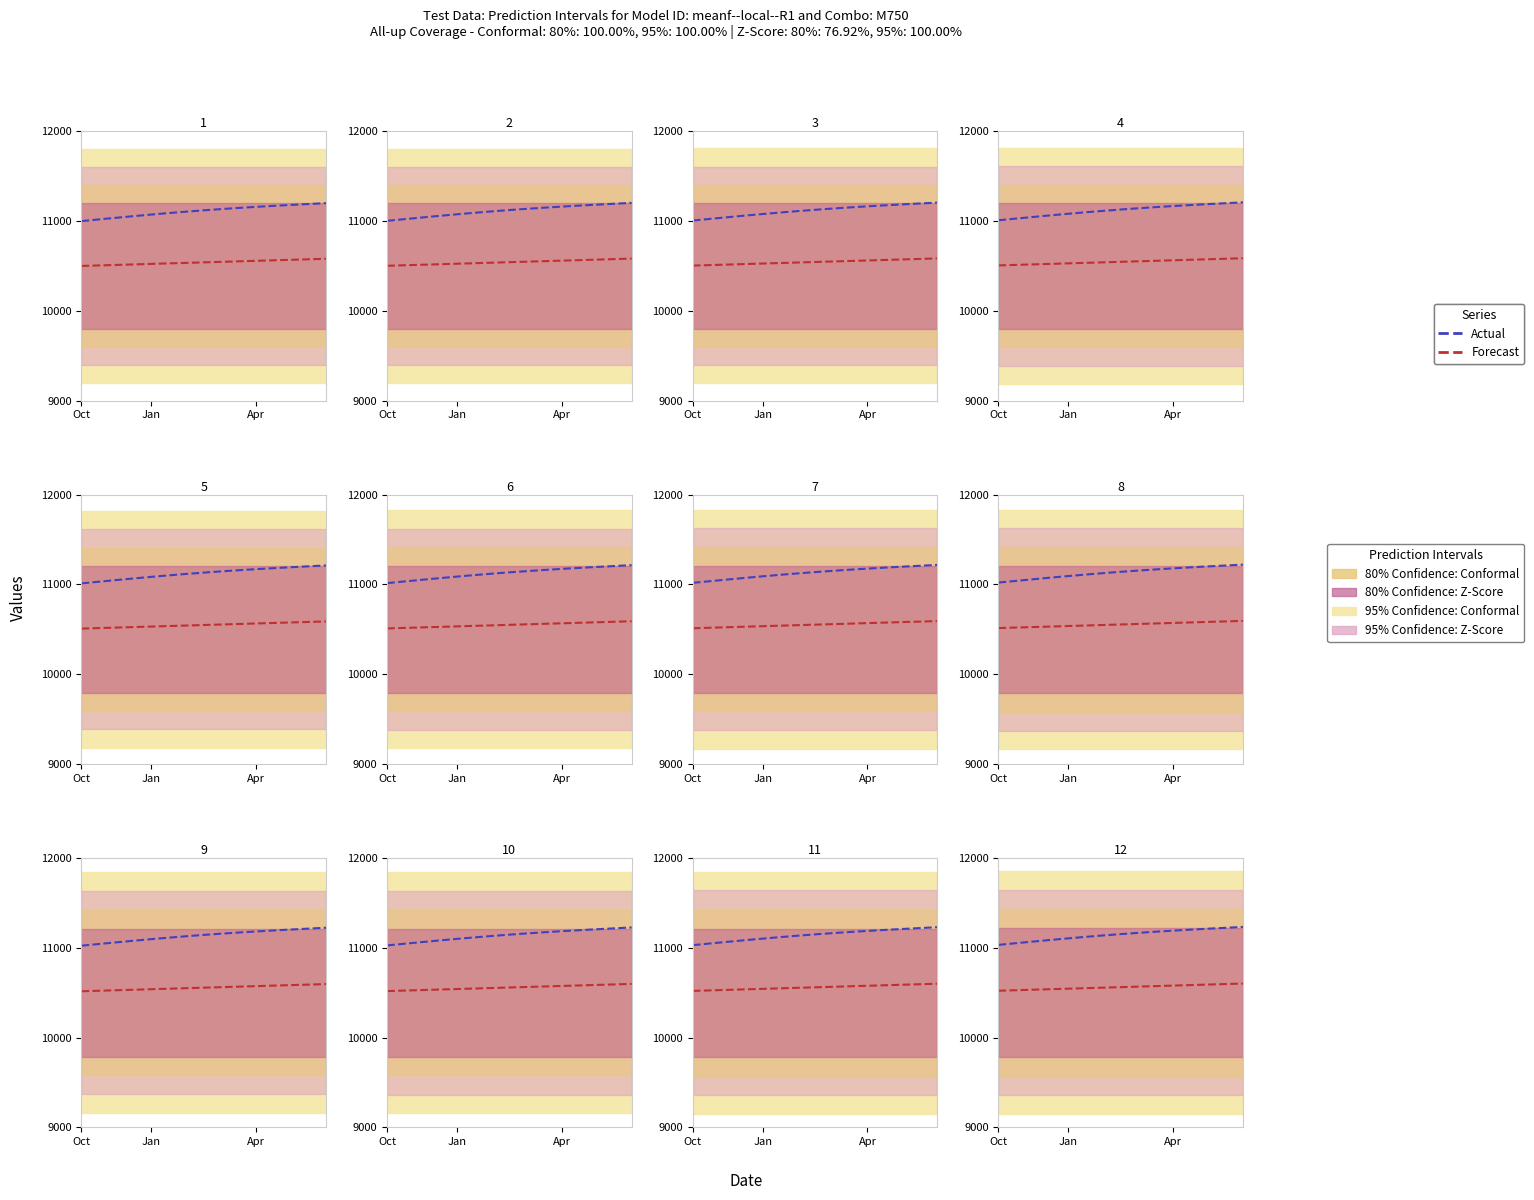

Which series has the largest total across all categories?

Actual